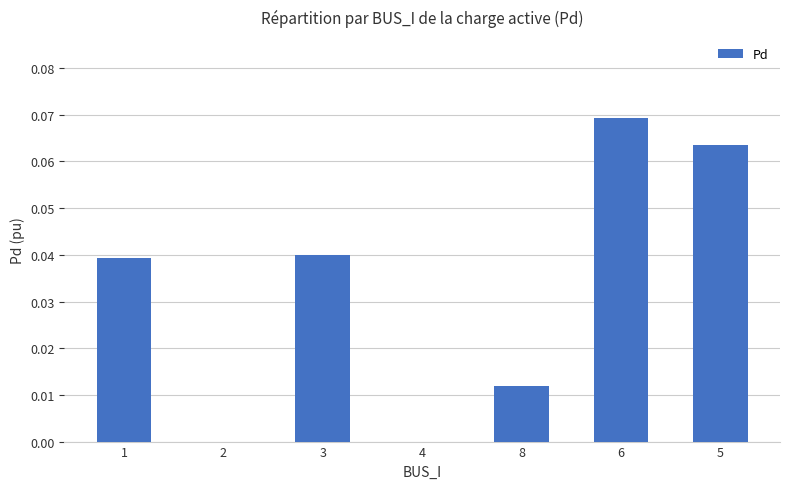

The value at 2 is 0.0. True or false?

True